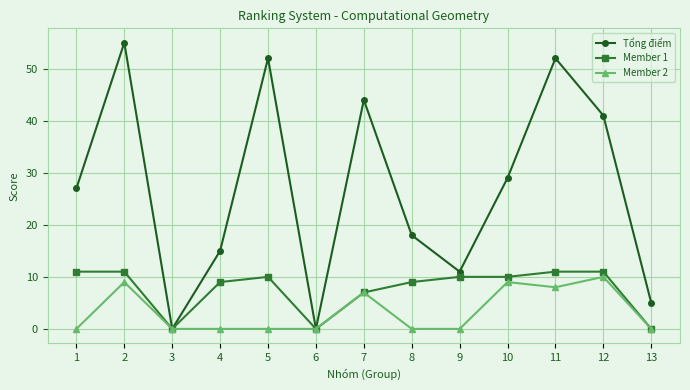

The value of Member 2 at 6 is 4. True or false?

False